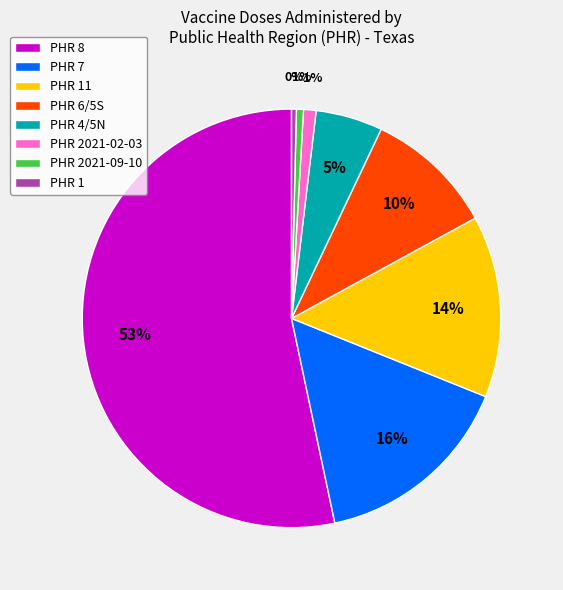

Does any single category account for the majority?

Yes